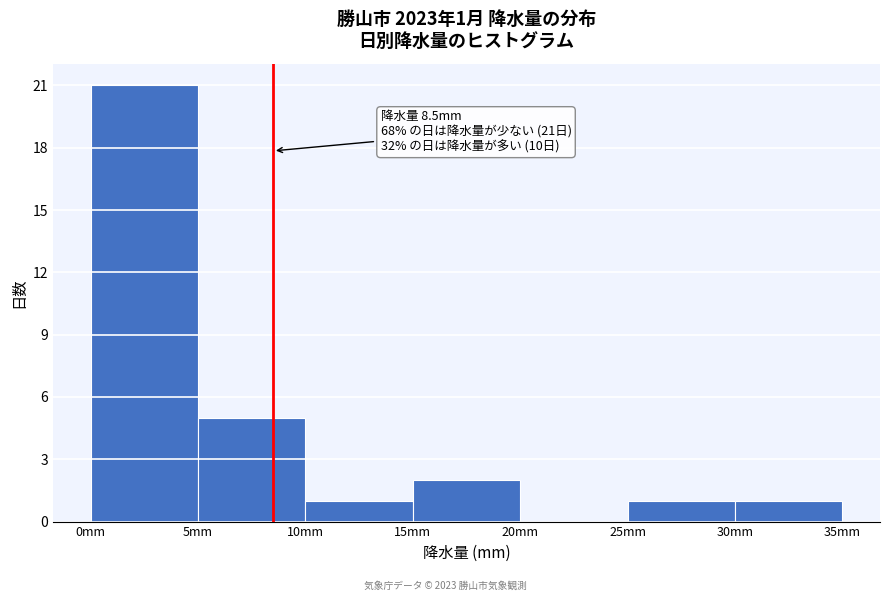

Which range on the x-axis has the tallest bar?

0 to 5